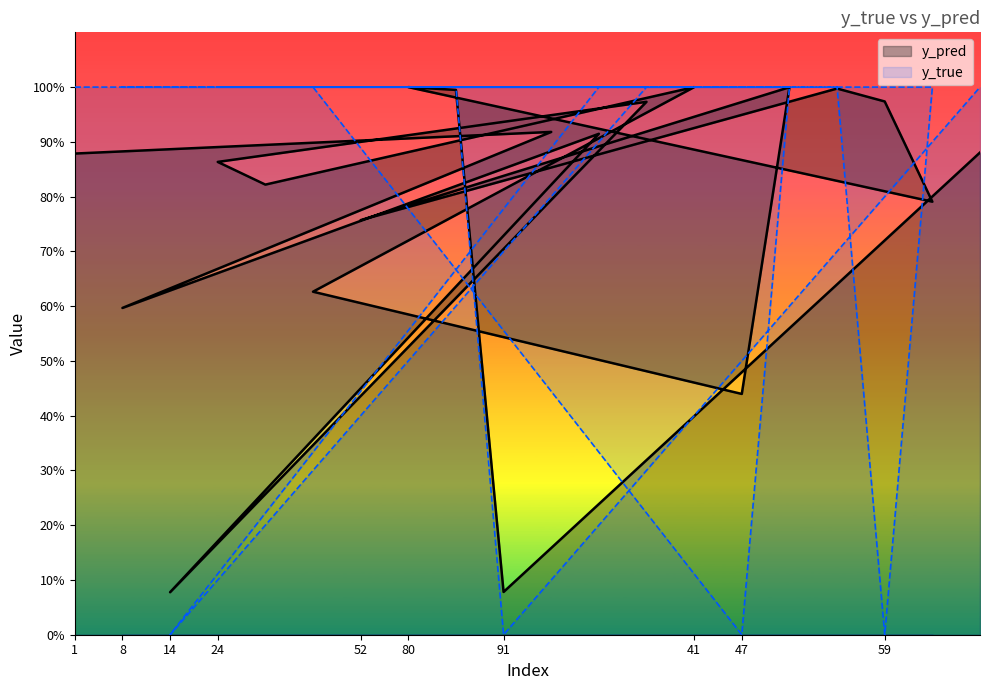

At how many categories does at least one series exceed 0?

20